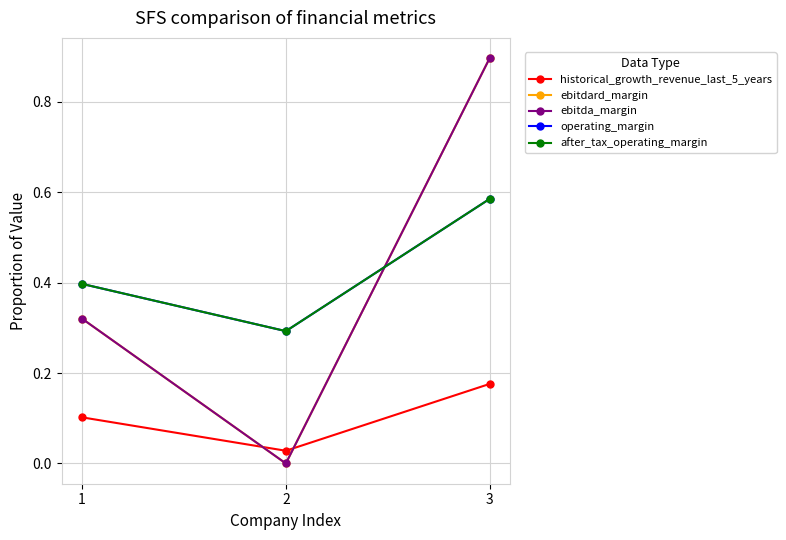

Rank the series by their maximum value, from highest to lowest.

ebitdard_margin, ebitda_margin, operating_margin, after_tax_operating_margin, historical_growth_revenue_last_5_years